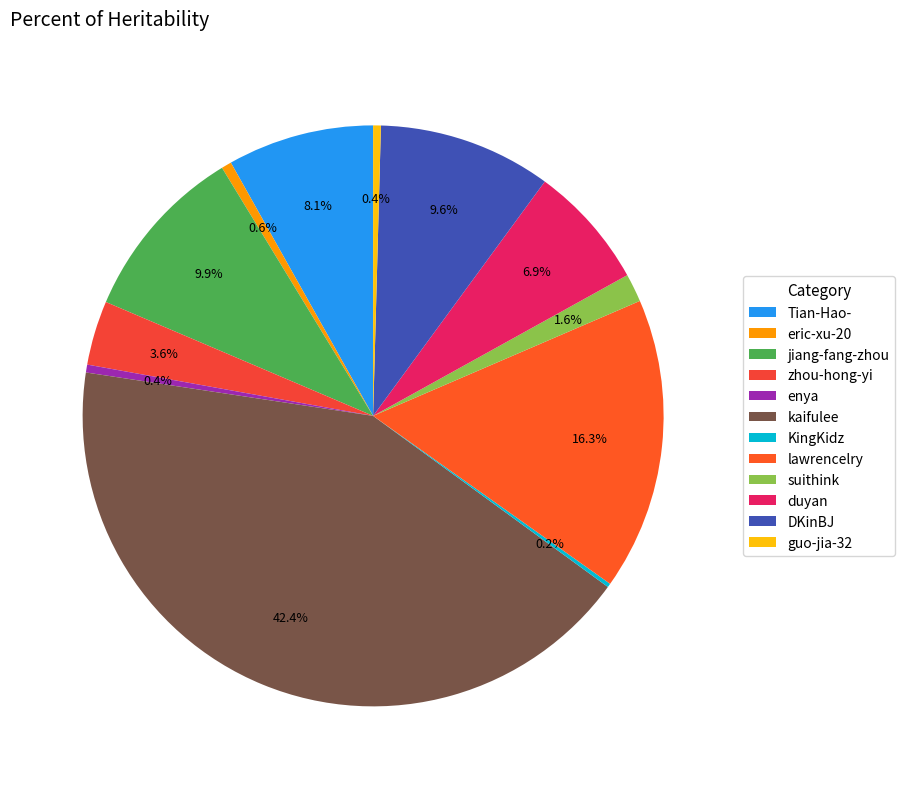

How many slices are in this pie chart?

12